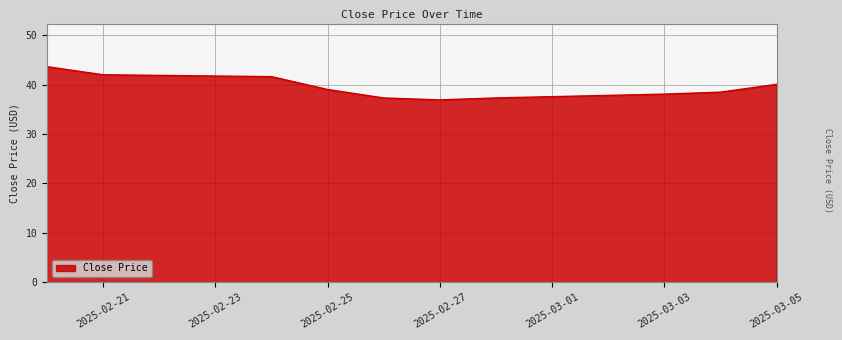

What is the minimum value shown in the chart?

36.9